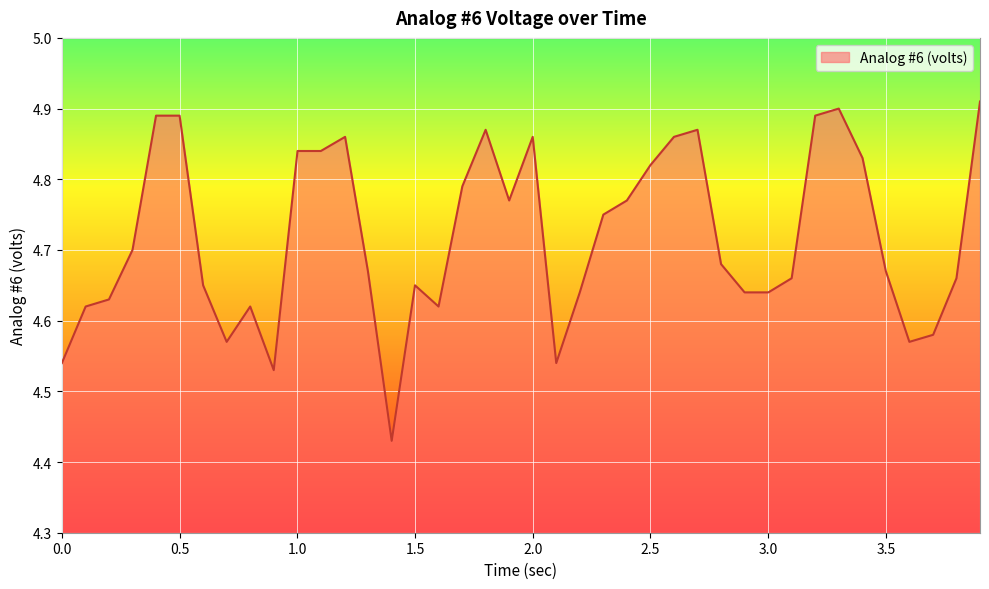

How many lines are shown in the chart?

1